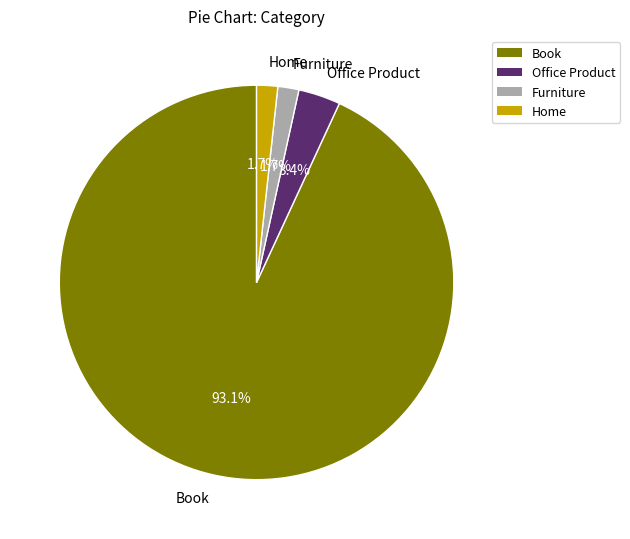

What is the total percentage of Home and Office Product?

5.0%